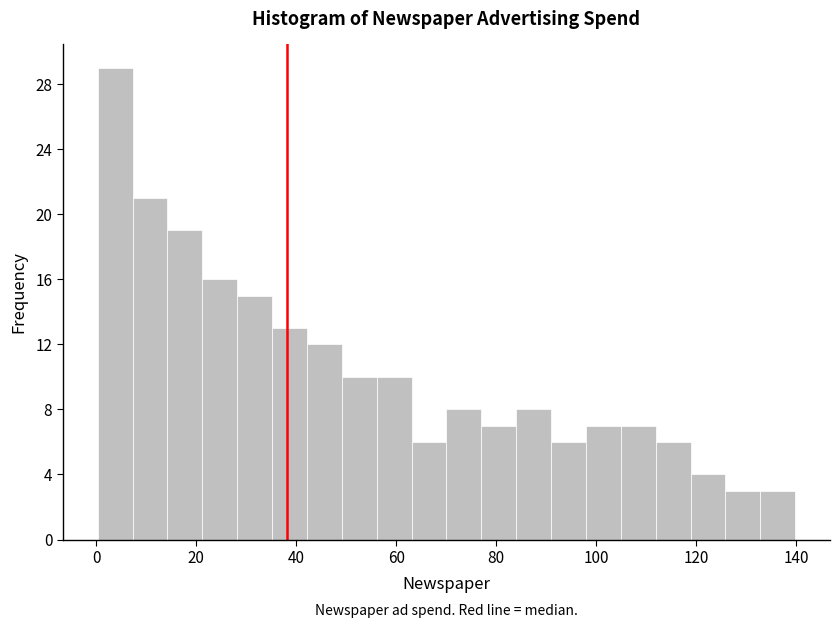

Around what value on the x-axis is the tallest bar? Give the approximate position of its centre, as read against the axis.

4